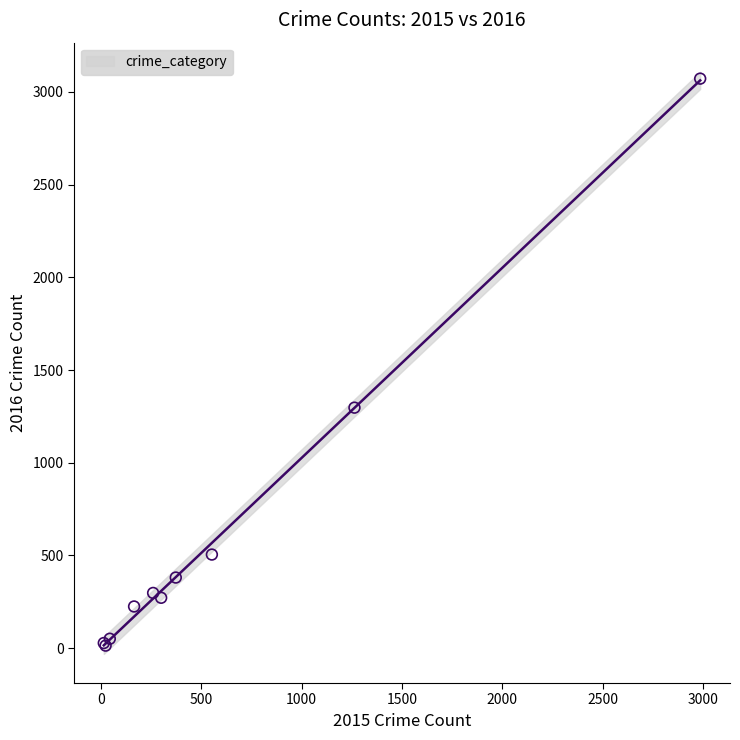

What Y value in the scatter plot is closest to 1542?

1297